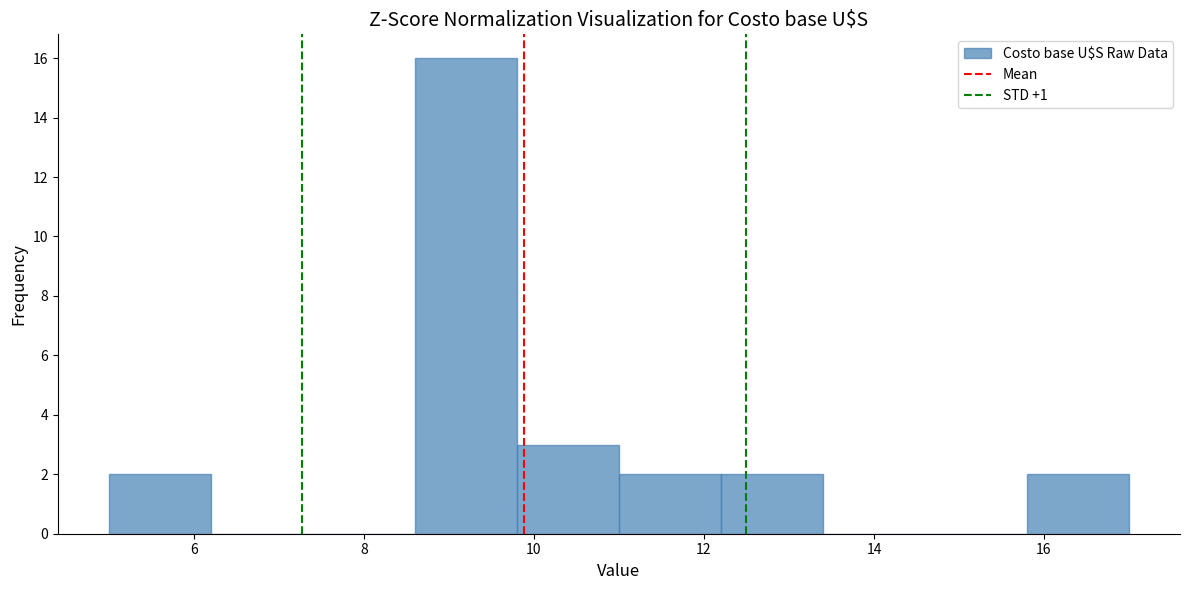

Which range on the x-axis has the tallest bar?

8.6 to 9.8